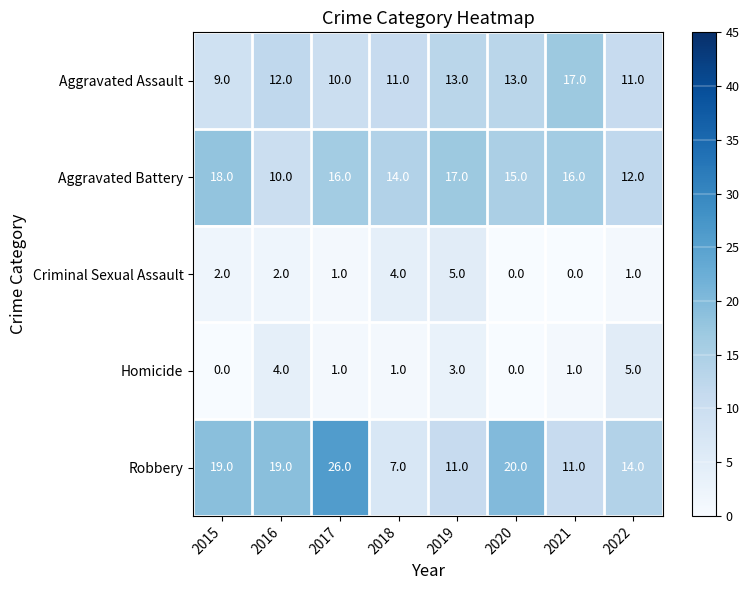

What is the total value across all series at 2017?

54